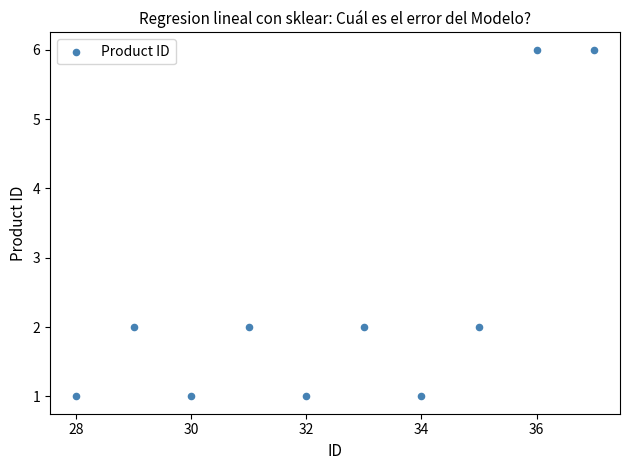

What is the range of Y values (max minus min)?

5